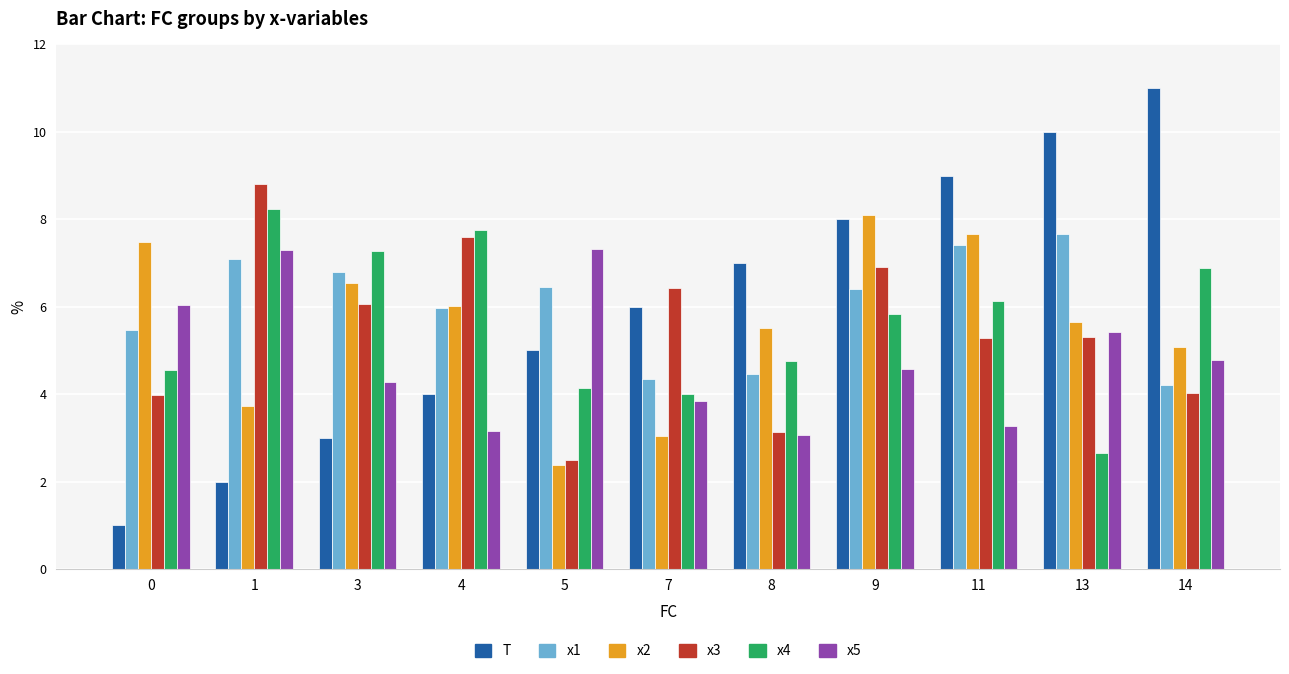

At which label is x2 closest to 5?

14